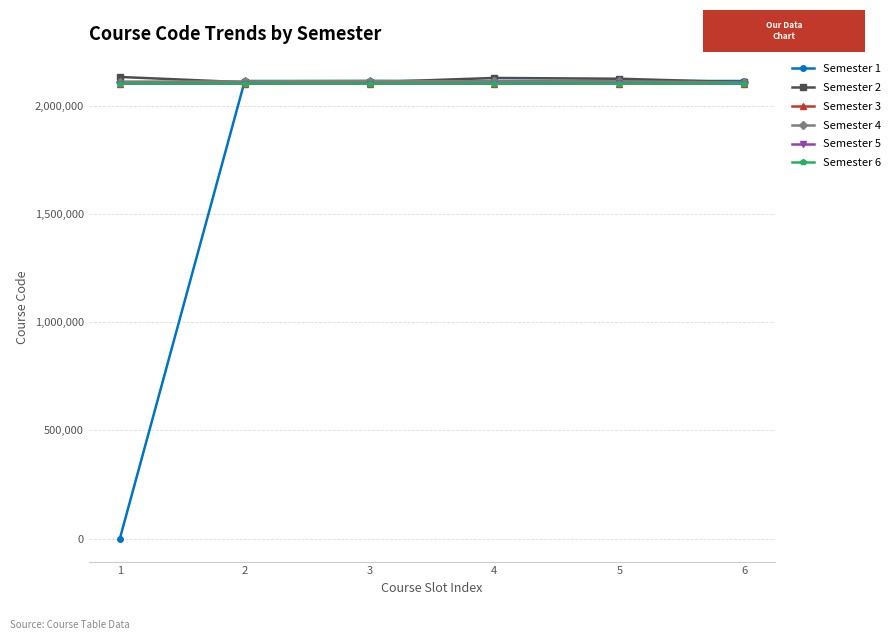

What is the maximum value shown in the chart?

2132002